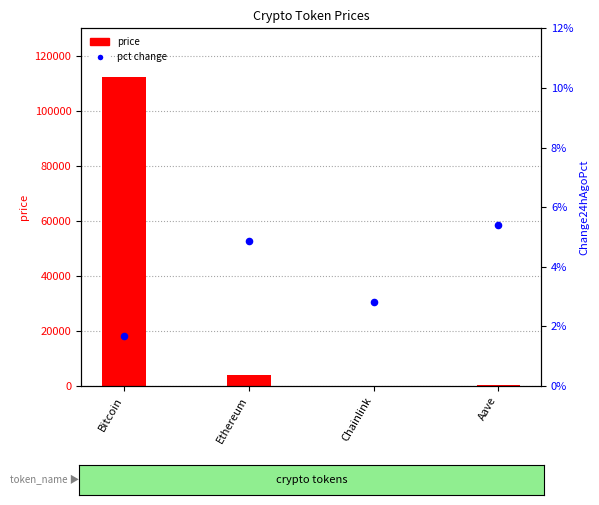

At which category is the sum across all series the highest?

Bitcoin